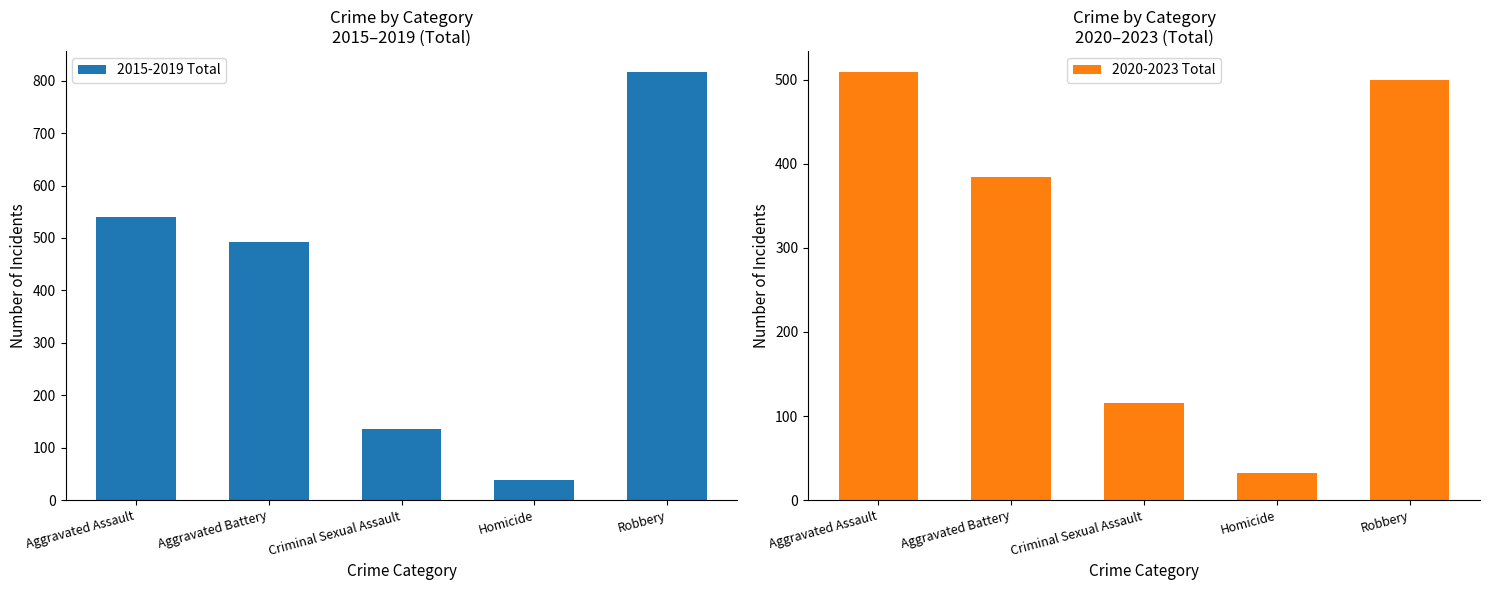

Reading right to left, extract all data points from this chart.

2015-2019 Total: 816	39	135	493	540
2020-2023 Total: 500	32	115	385	509